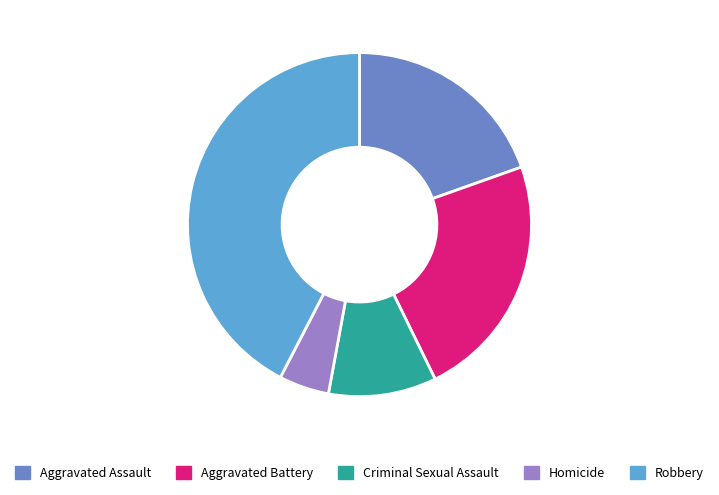

True or false: Robbery accounts for 57% of the total.

False